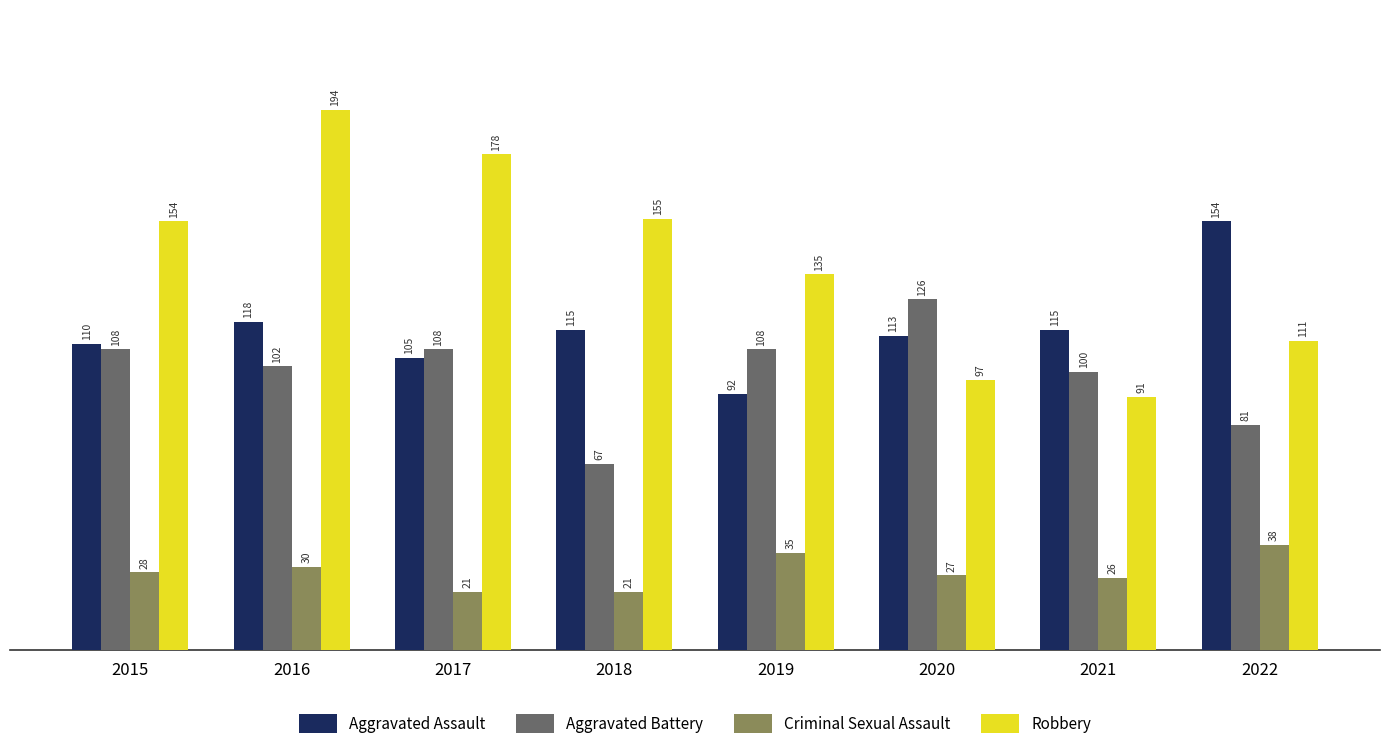

Is it true that Aggravated Battery equals 108 at 2015?

True